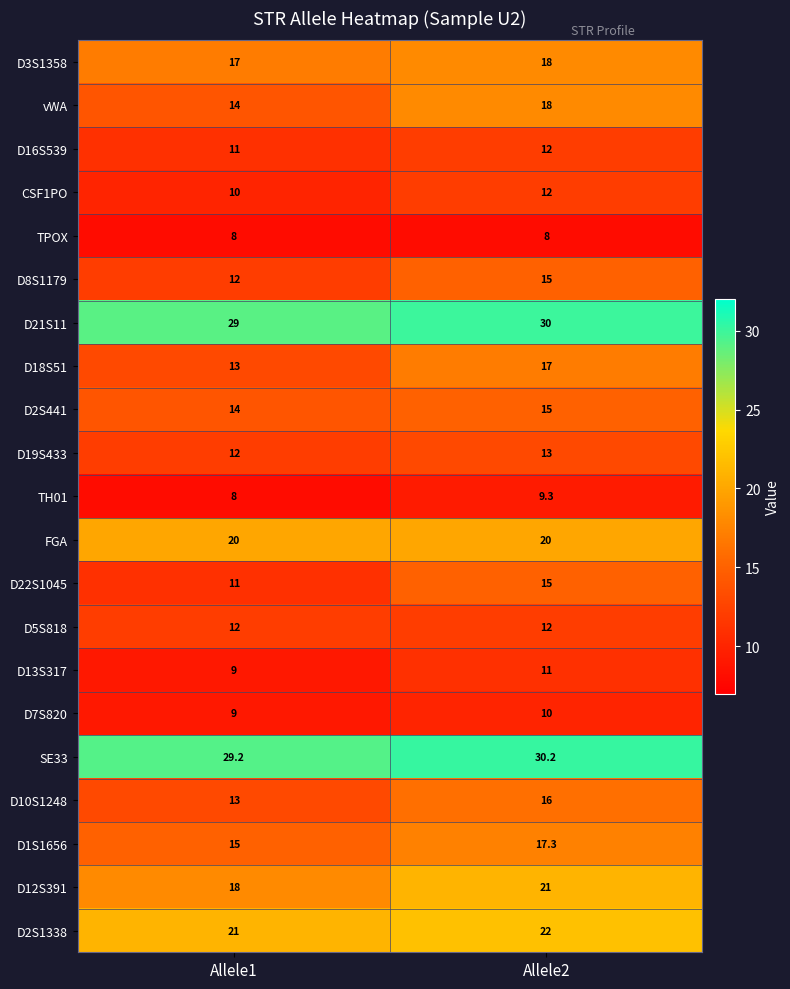

At which category is the sum across all series the highest?

Allele2